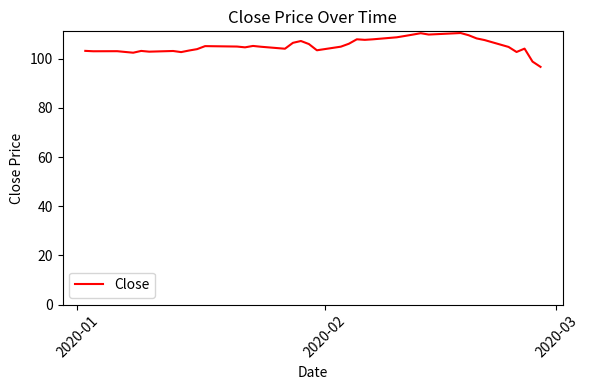

What is the minimum value shown in the chart?

96.7